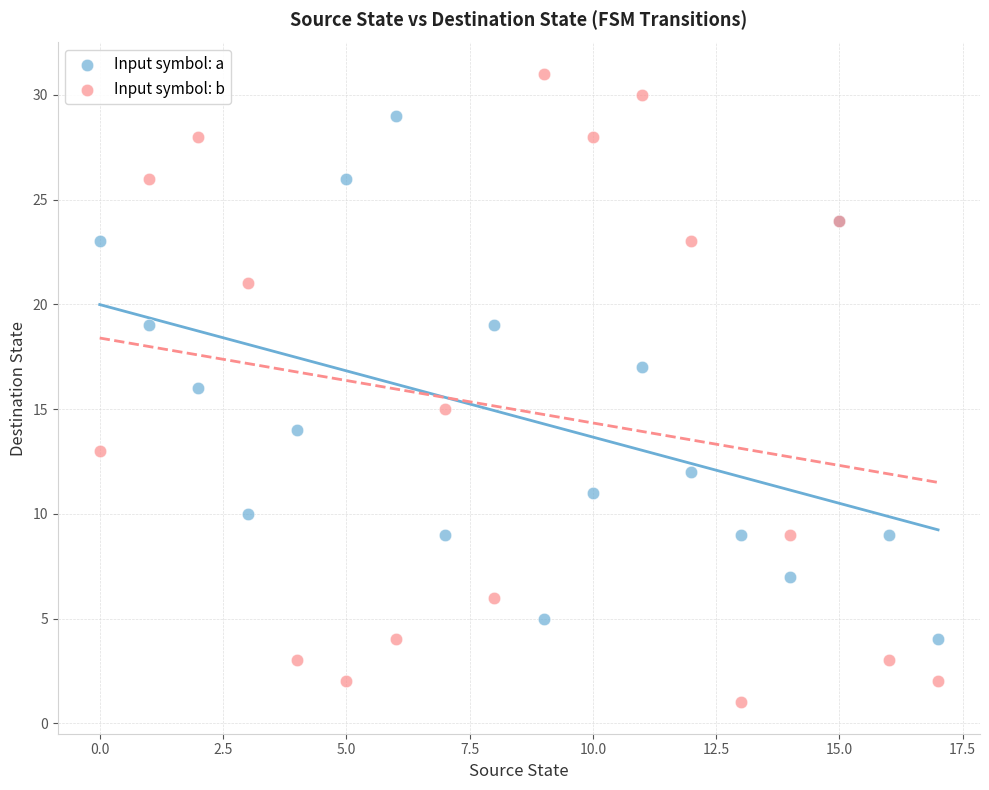

Which series reaches the minimum Y coordinate?

Input symbol: b